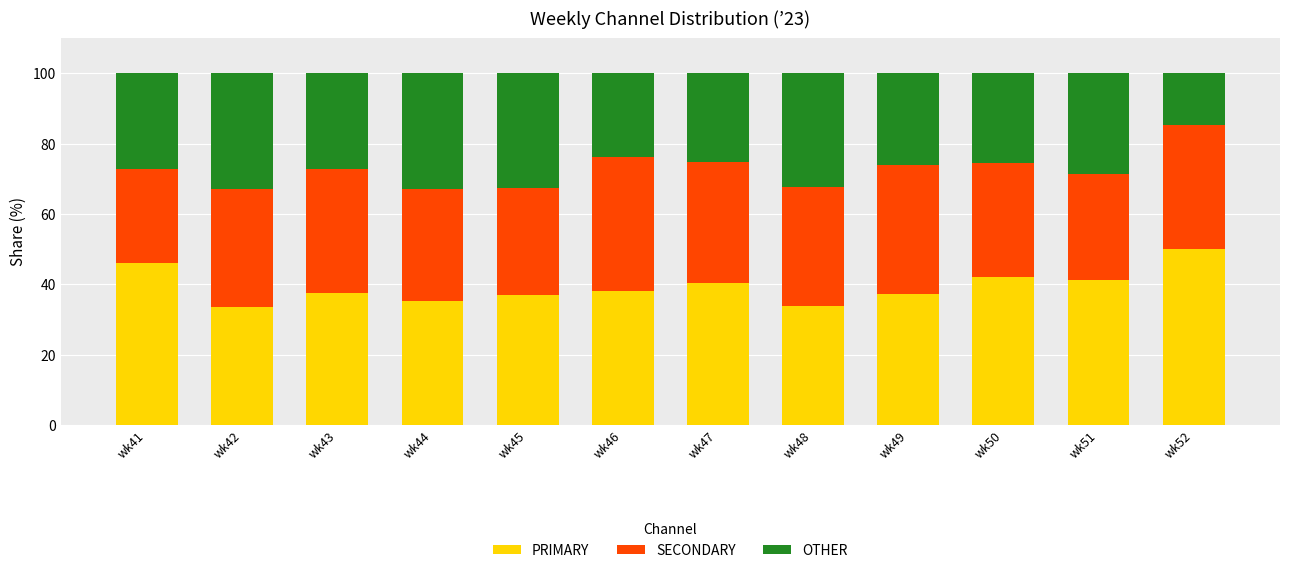

The value of PRIMARY at wk48 is 22.6. True or false?

False